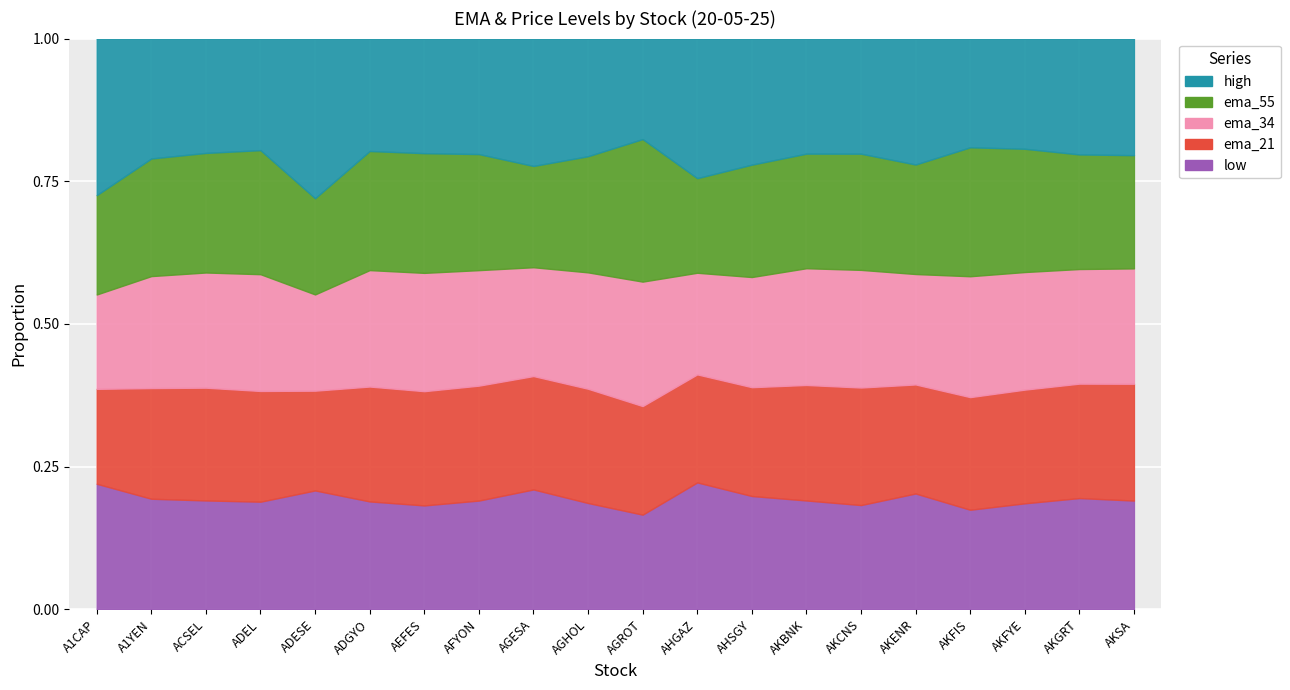

What is the sum of all low values?

1088.1